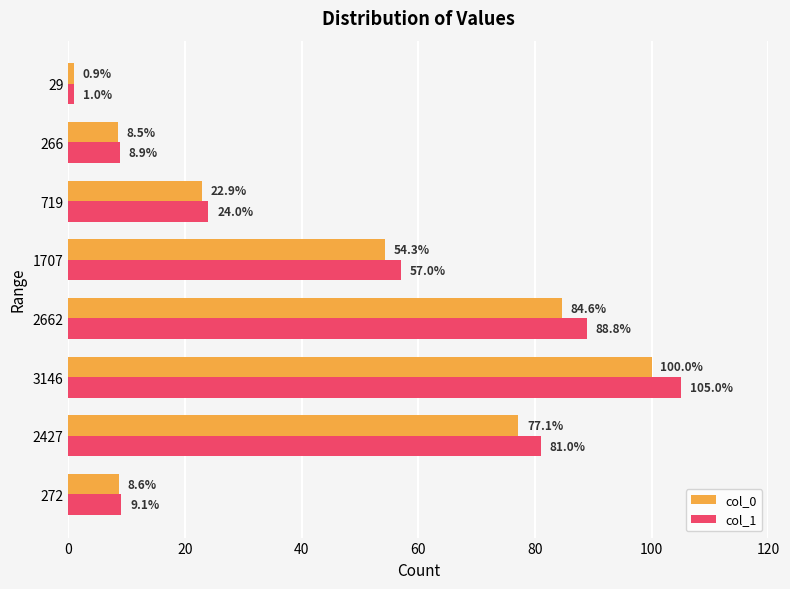

Rank the categories by col_0 value from lowest to highest.

29, 266, 272, 719, 1707, 2427, 2662, 3146